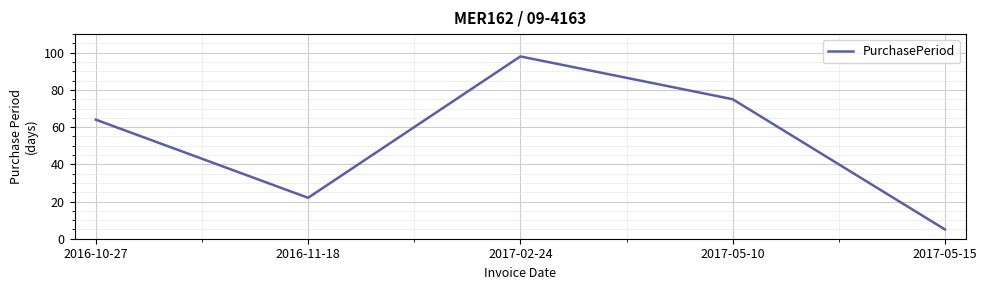

List the labels in order of value, largest first.

2017-02-24, 2017-05-10, 2016-10-27, 2016-11-18, 2017-05-15